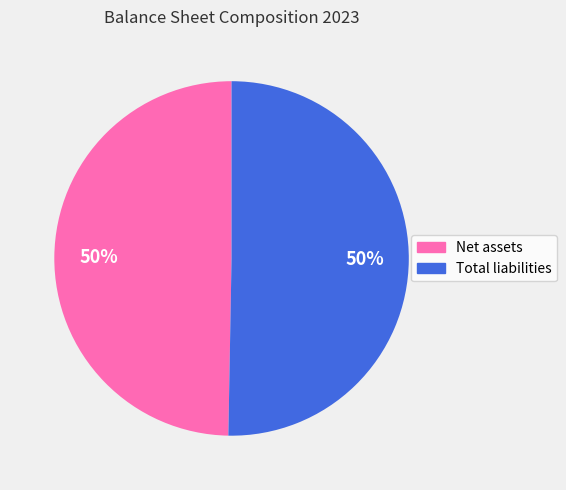

Count the number of slices in the pie.

2